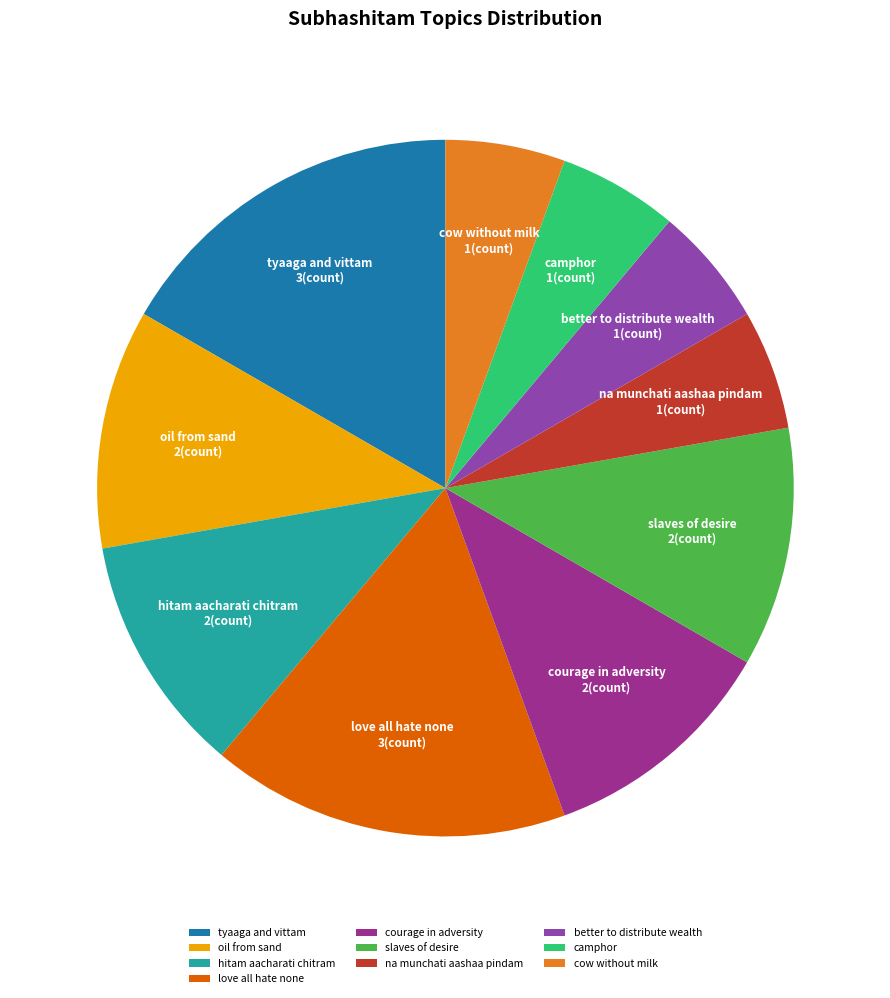

Between oil from sand and love all hate none, which is larger?

love all hate none